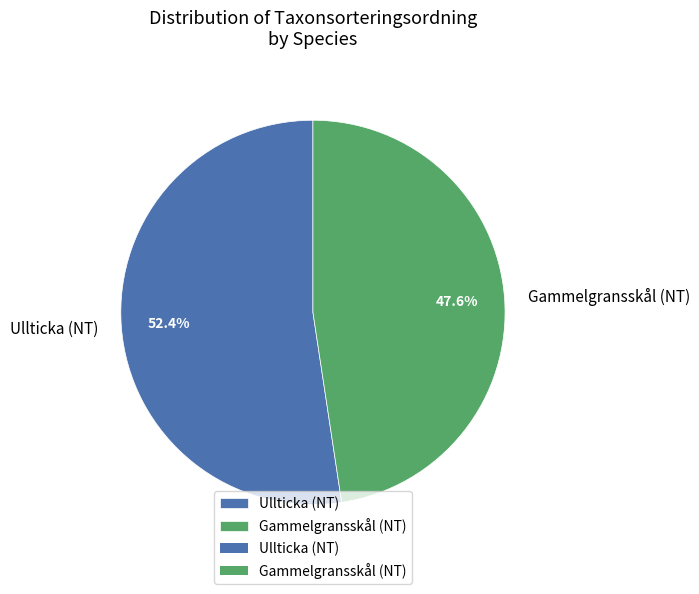

Which category accounts for the majority?

Ullticka (NT)